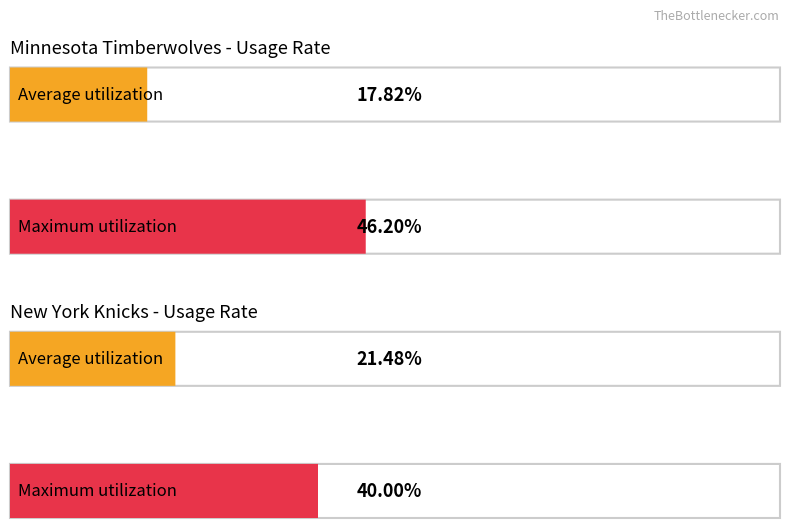

The USG_PCT series shows 0.6 at Shabazz Muhammad. True or false?

False